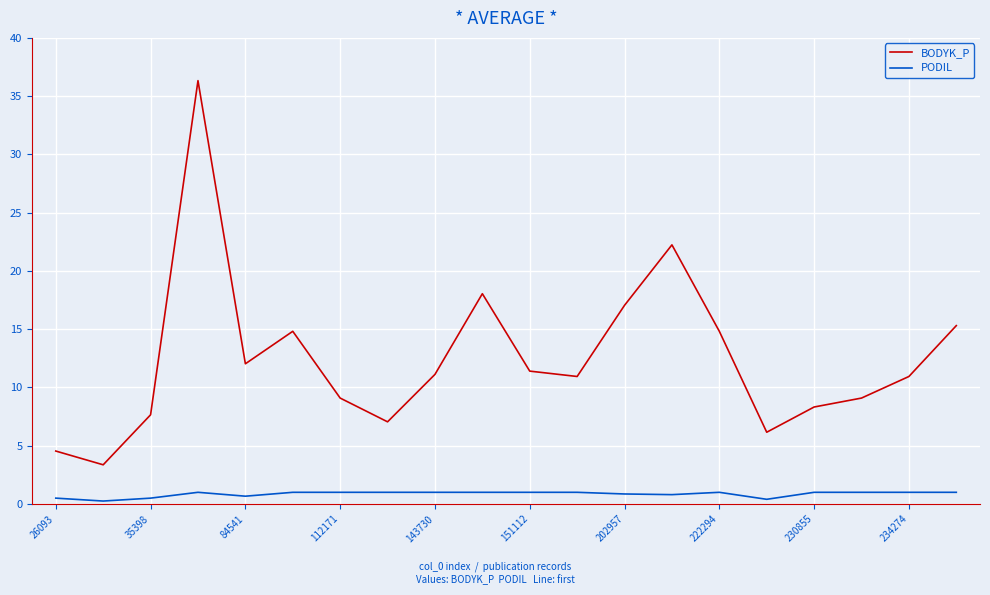

What is the difference between the maximum and minimum values in the BODYK_P series?

33.0